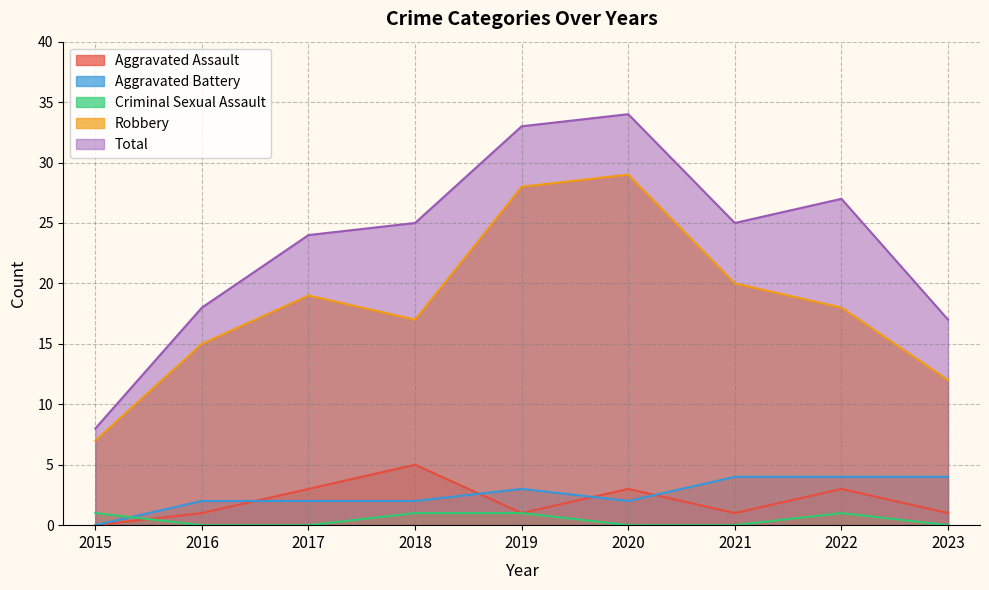

How many interior local valleys does the Robbery series have?

1